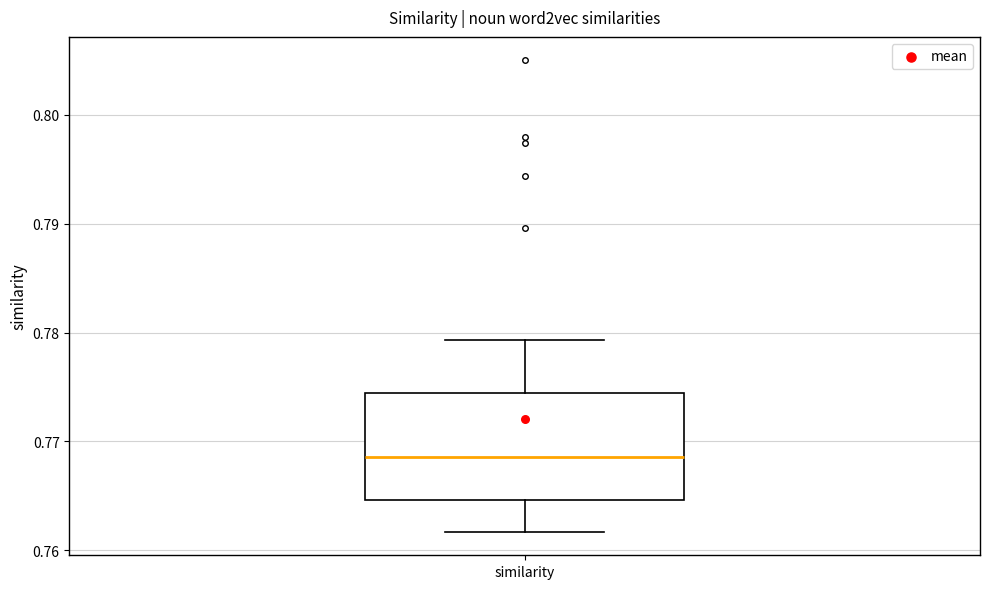

Where does the lower whisker of the box for similarity end on the y-axis? The values are not printed on the chart, so give them approximately, as read against the axis.

0.762